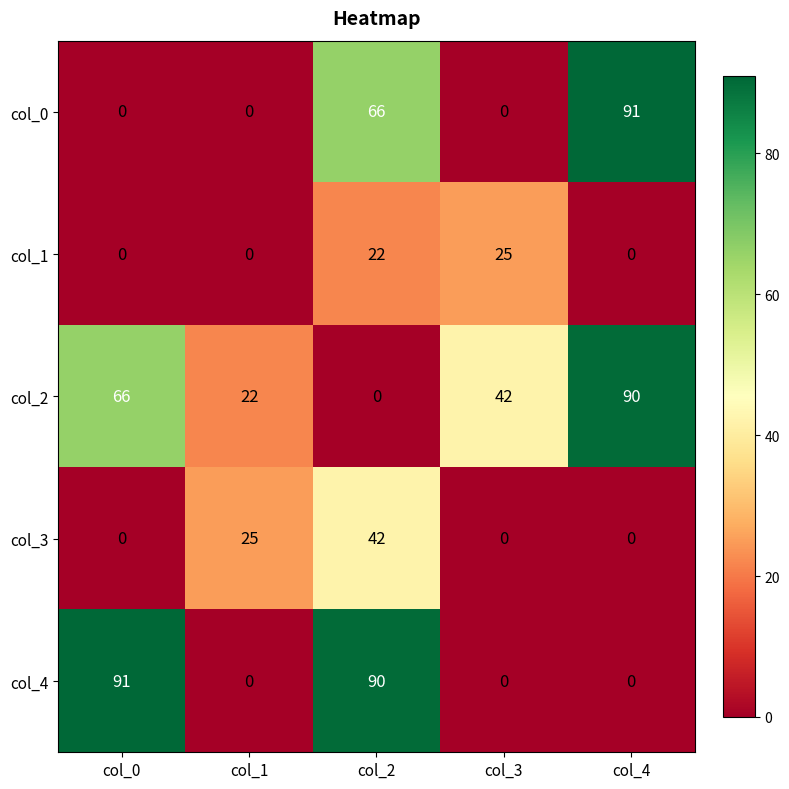

Which series changed the most between col_1 and col_4?

col_0